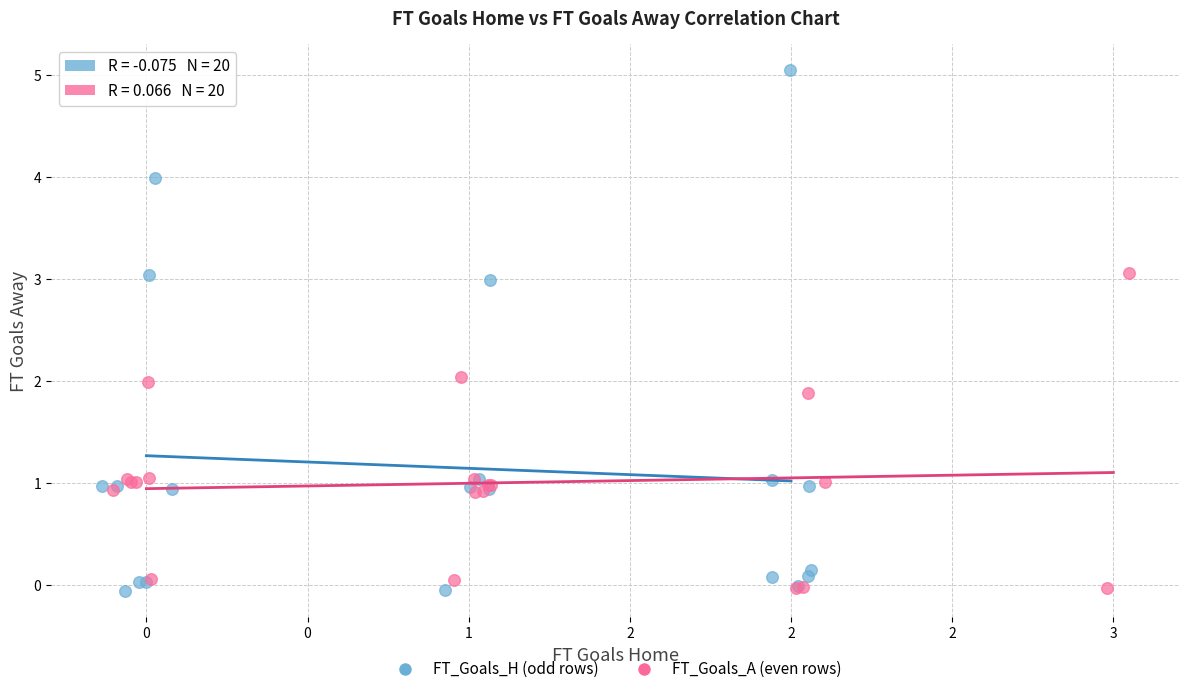

Which series contains the highest Y value?

FT_Goals_H (odd rows)